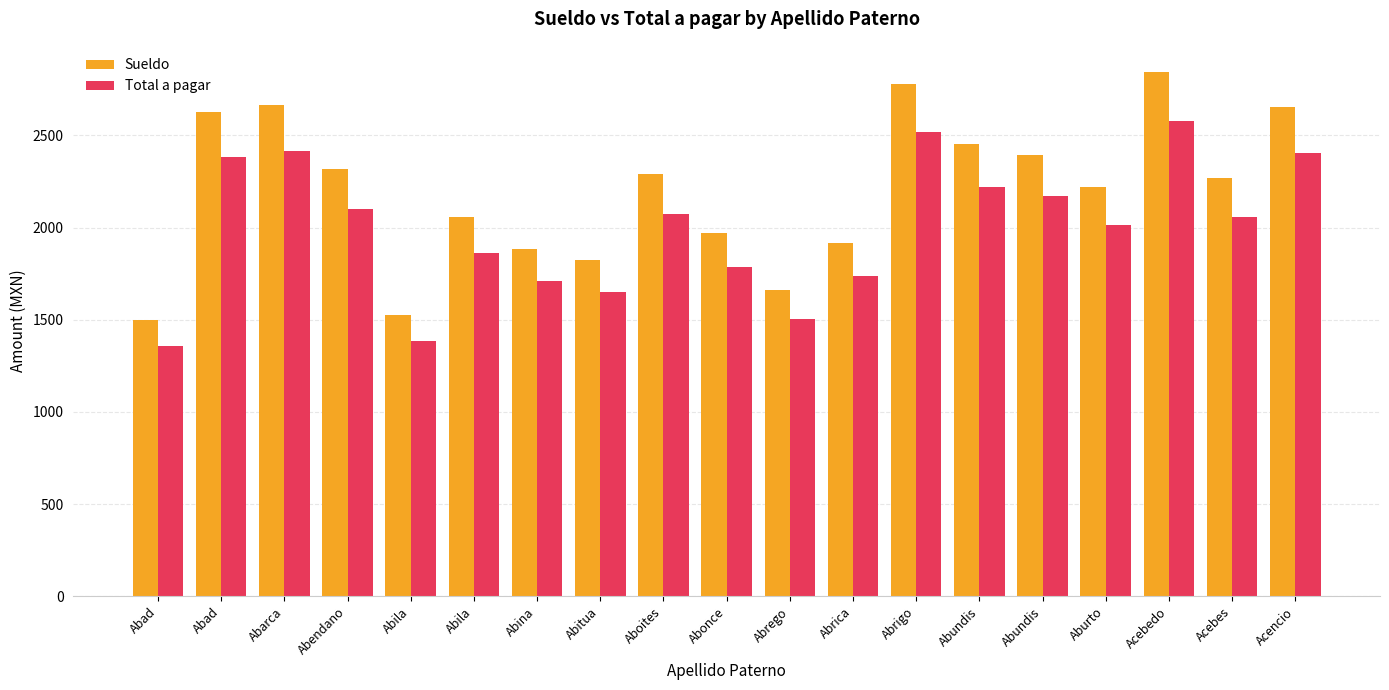

At Abendano, list the series in order from smallest to largest.

Total a pagar, Sueldo